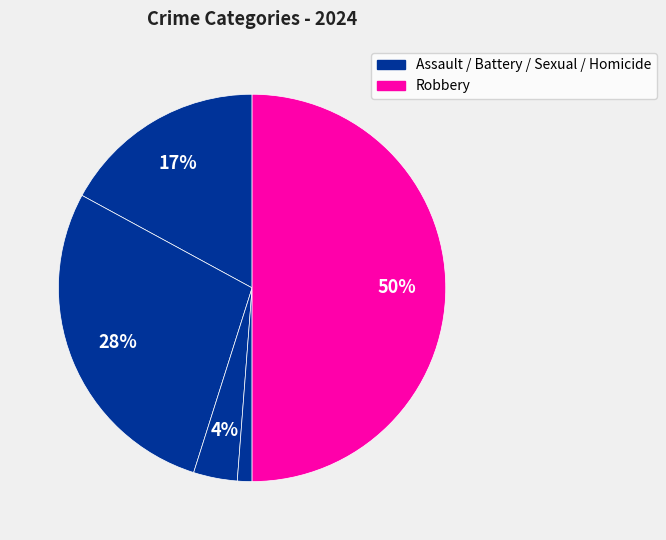

How many slices are in this pie chart?

5